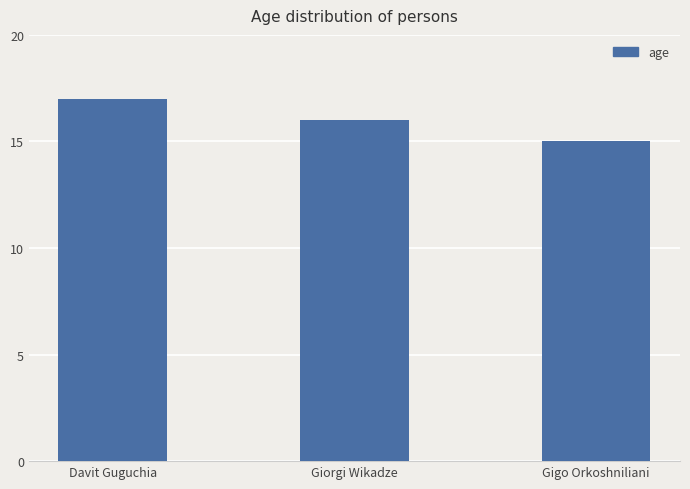

Where does the data first go above 16?

Davit Guguchia